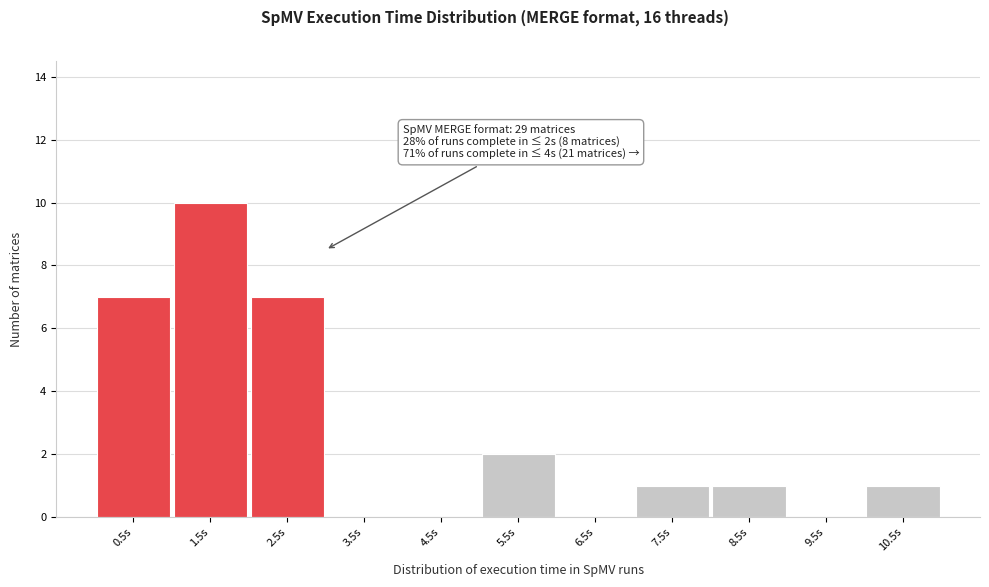

Reading left to right, transcribe all the data shown in this chart.

0.5s=7	1.5s=10	2.5s=7	3.5s=0	4.5s=0	5.5s=2	6.5s=0	7.5s=1	8.5s=1	9.5s=0	10.5s=1